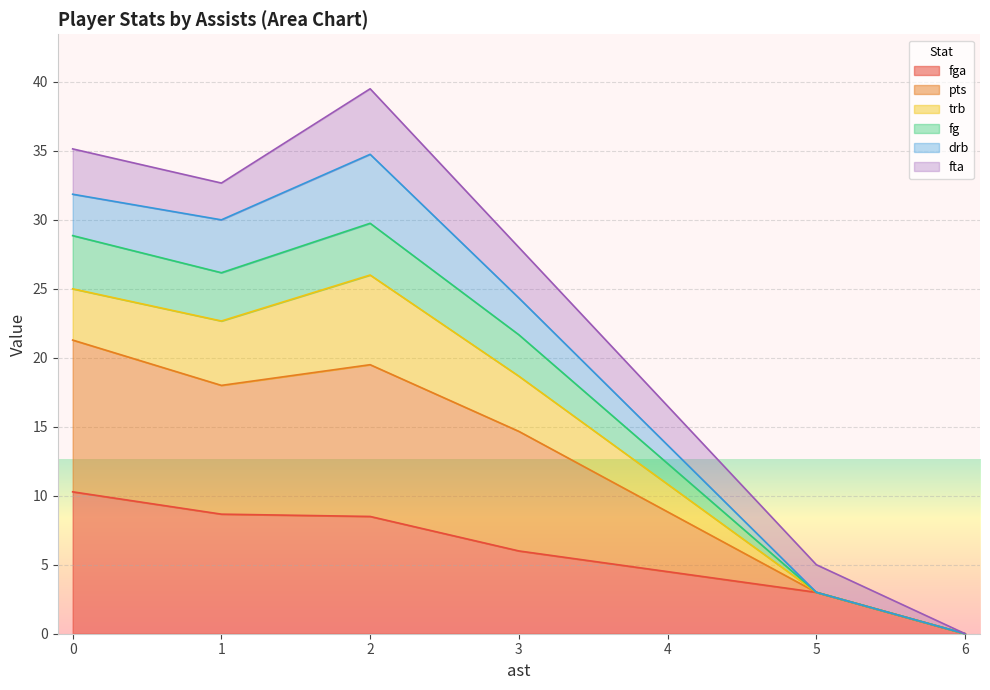

Which series has the largest range (max minus min)?

pts